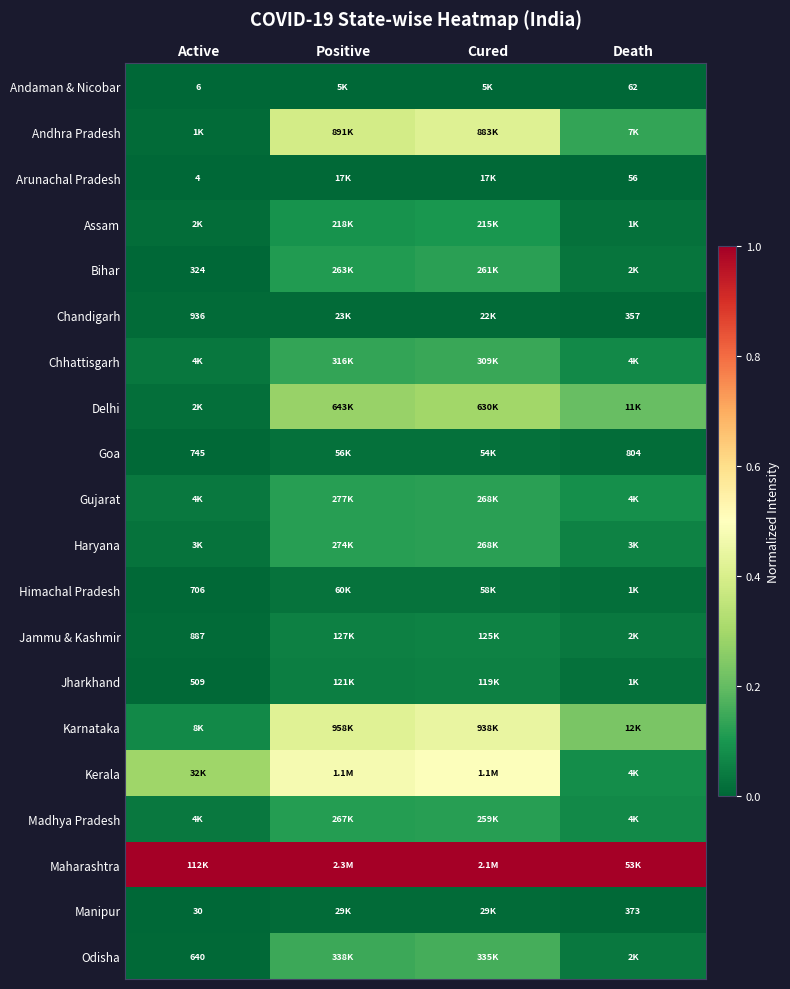

At how many categories does at least one series exceed 0?

4